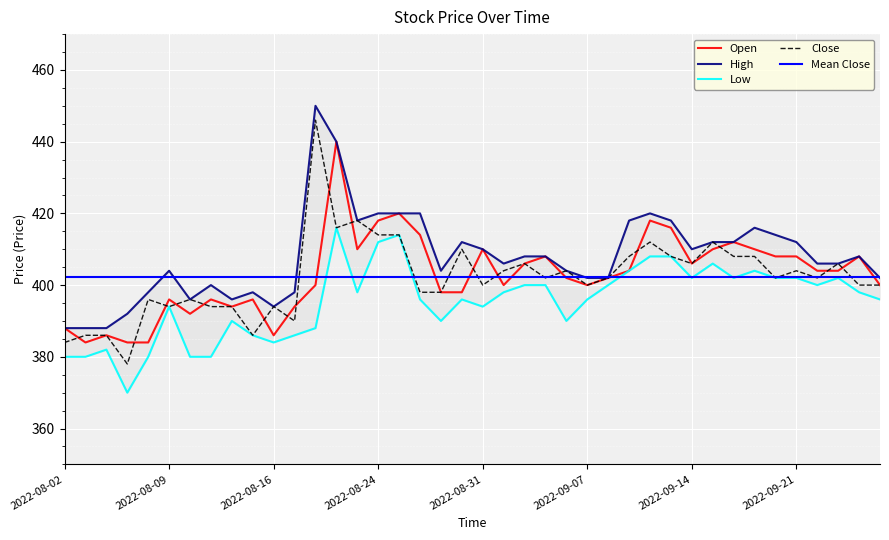

Where is Open nearest to the value 412?

2022-09-16